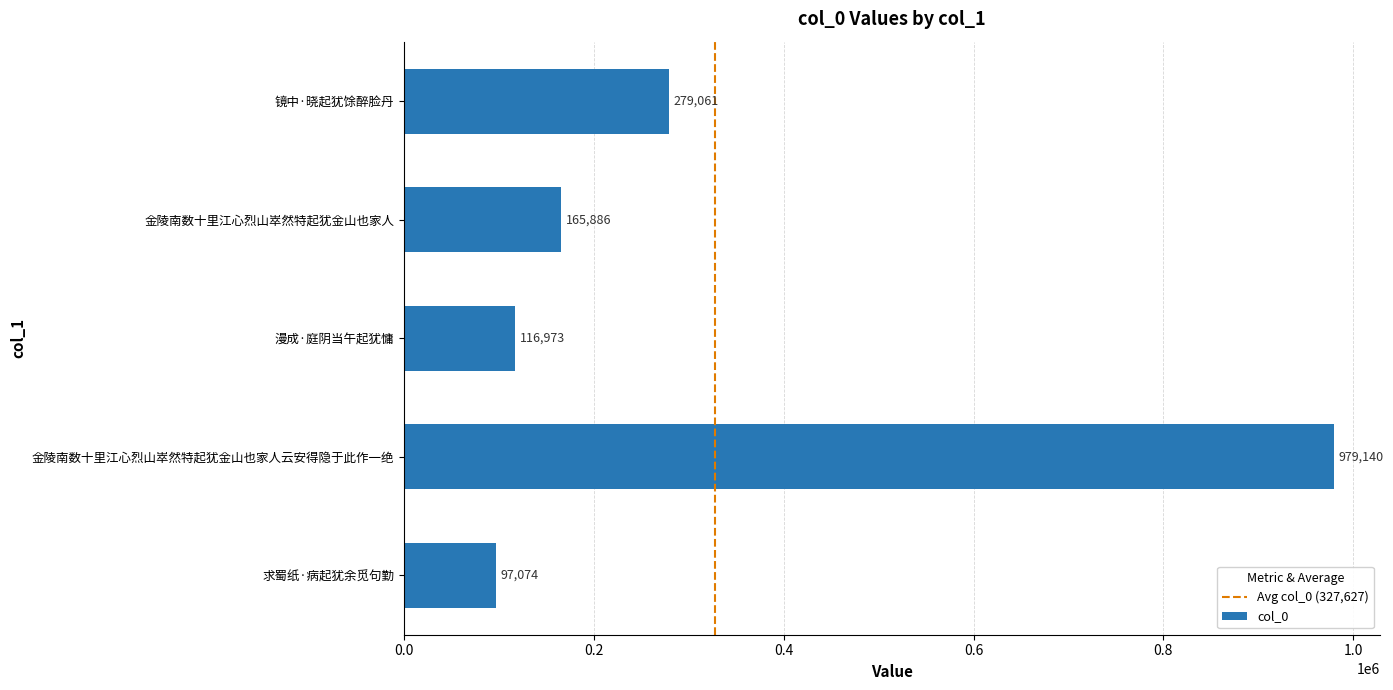

What is the minimum value shown in the chart?

97074